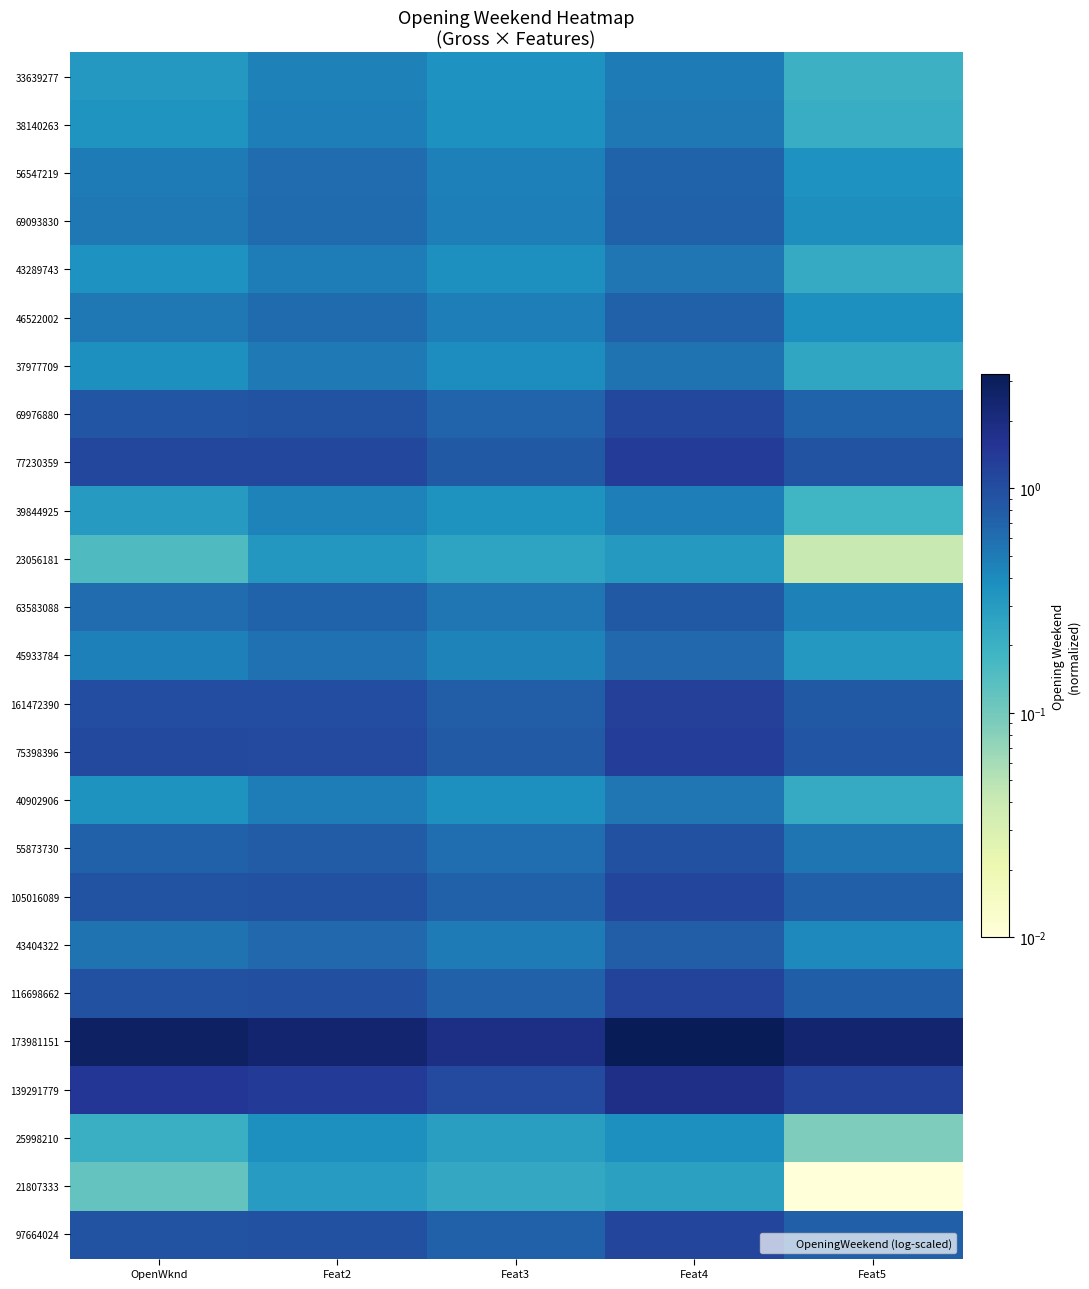

Which has a higher value, Feat2 or Feat3?

Feat2